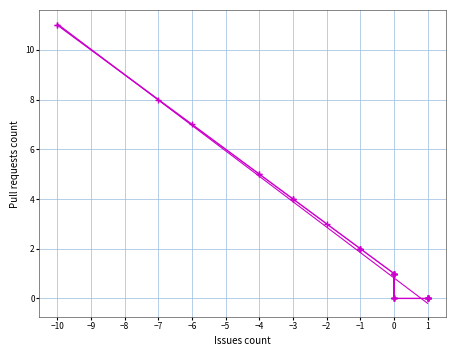

Which has a higher value, −3 or 0?

−3